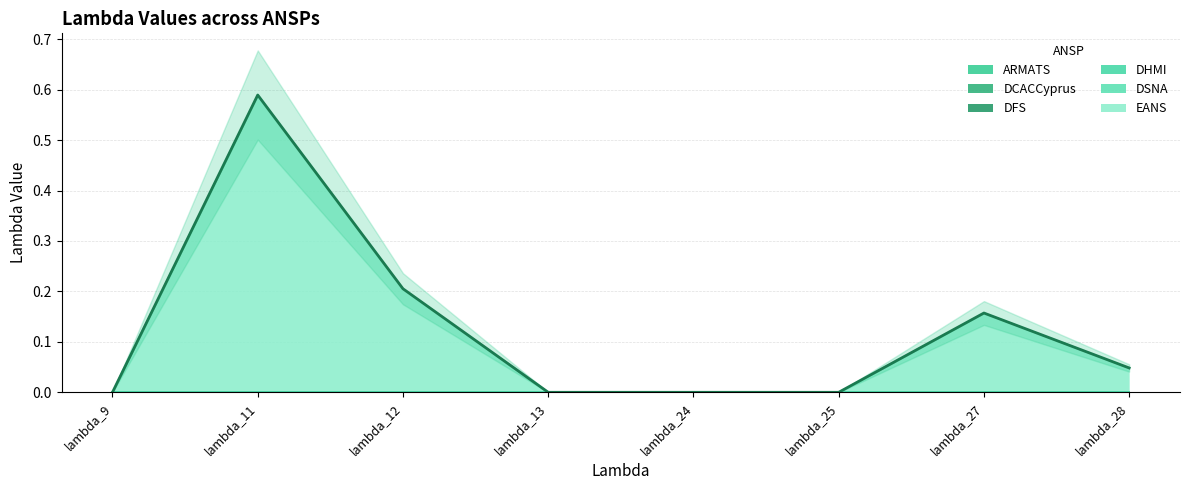

At how many categories does at least one series exceed 0?

4